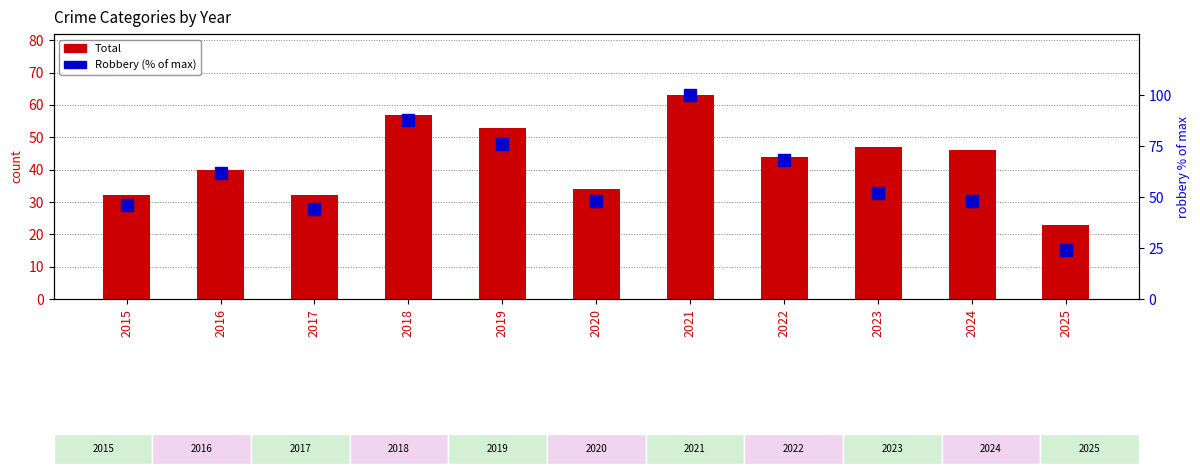

Between 2015 and 2021, which series saw the biggest shift?

Robbery (% of max)